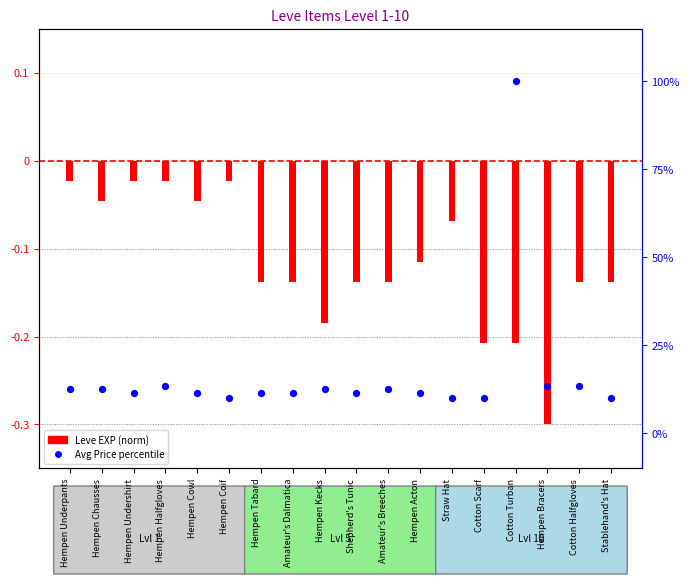

What are all the series names shown in the legend?

Leve EXP (norm), Avg Price percentile